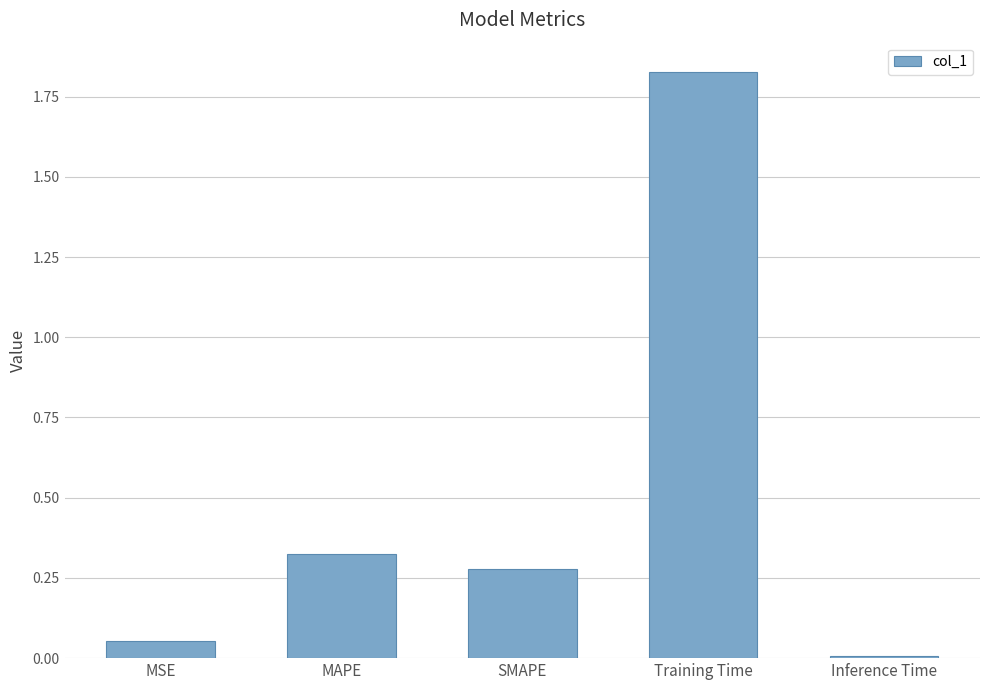

What is the average value?

0.5